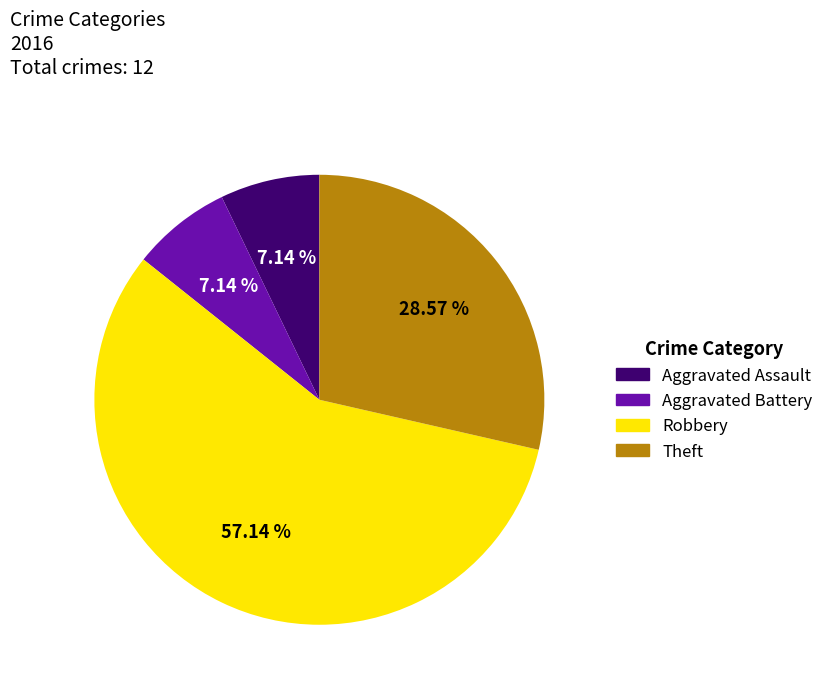

Which category has the biggest portion of the pie?

Robbery